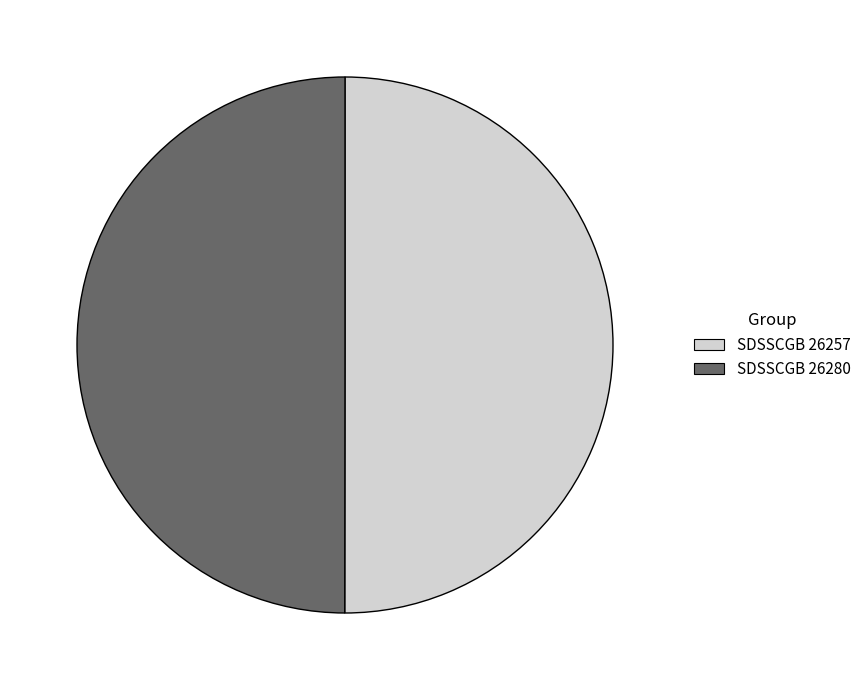

True or false: SDSSCGB 26280 accounts for 39% of the total.

False